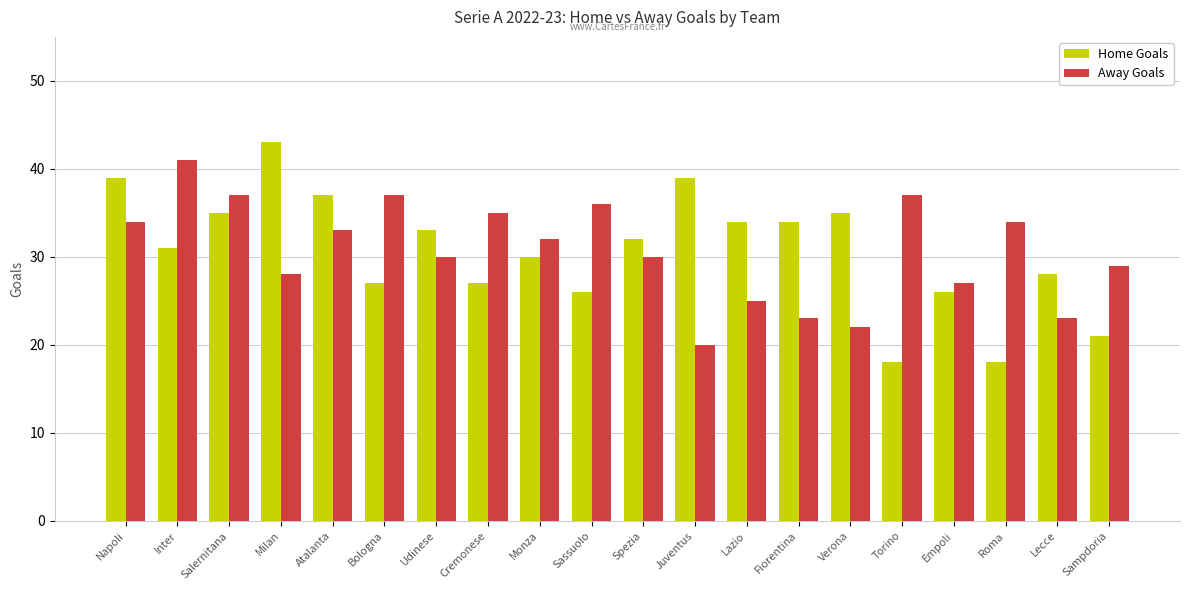

How many bars are there in total?

40